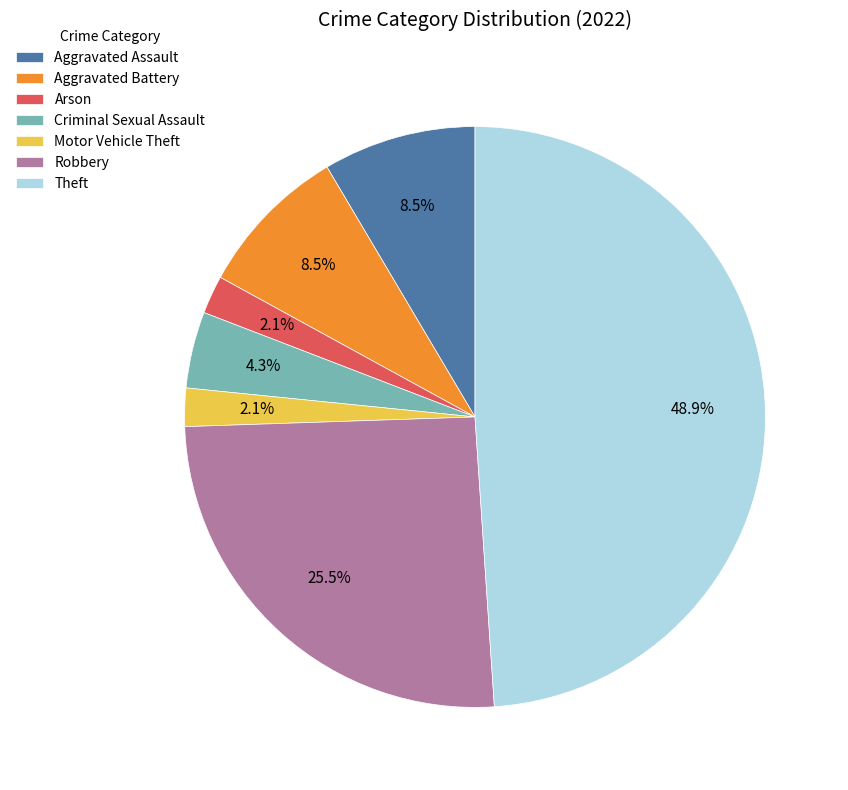

How many slices are in this pie chart?

7